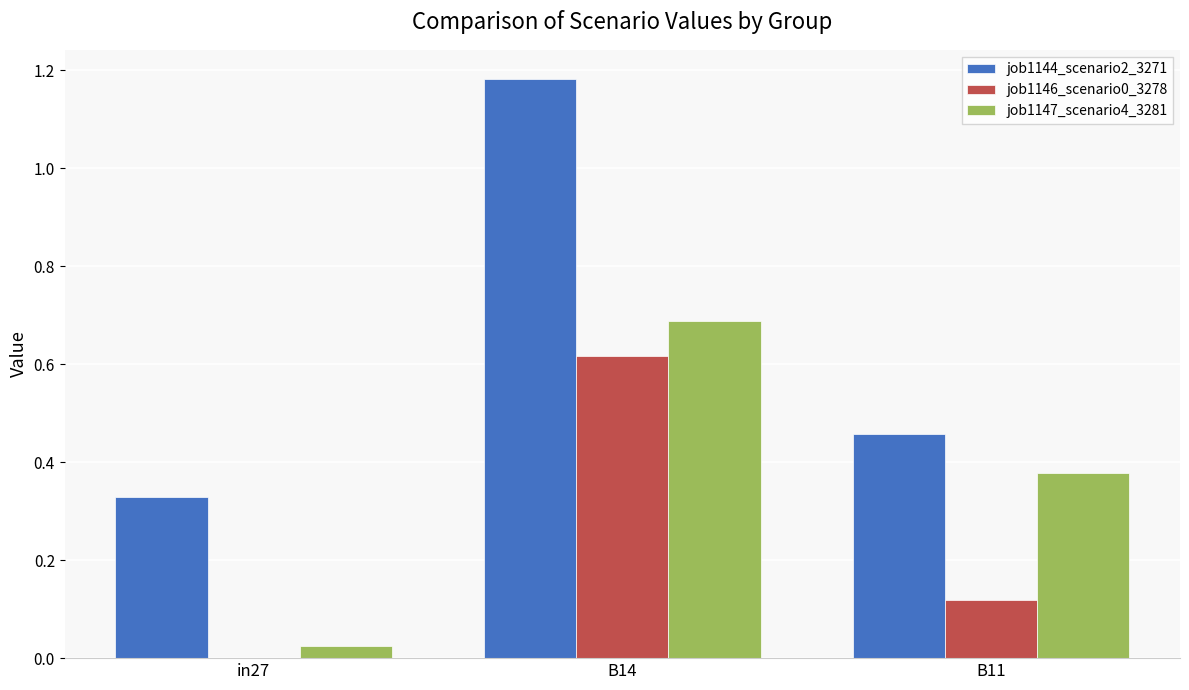

Between B14 and B11, which series saw the biggest shift?

job1144_scenario2_3271